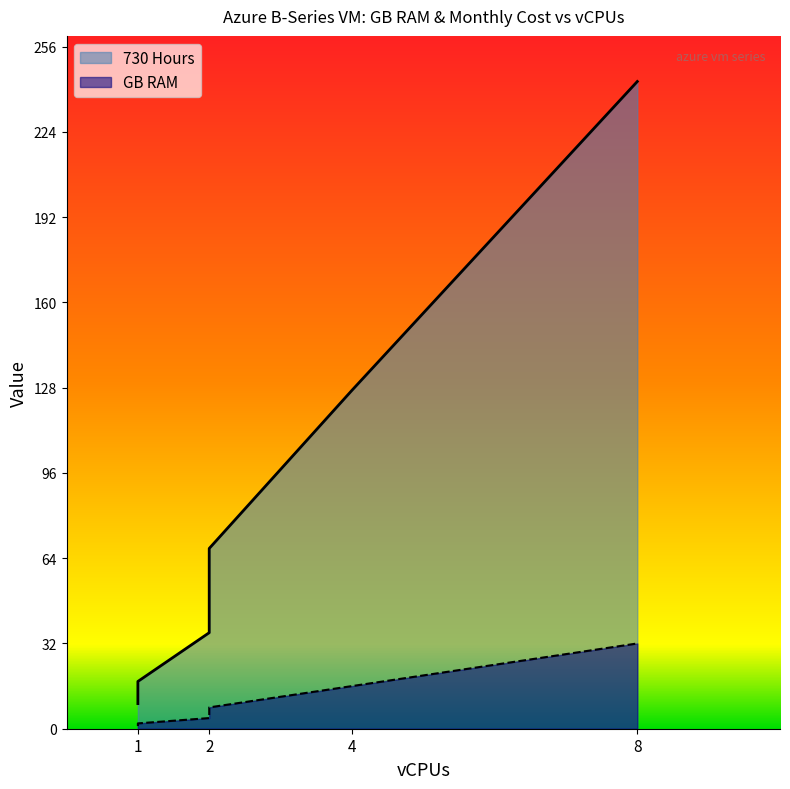

Is it true that 730 Hours equals 242.9 at 8?

True